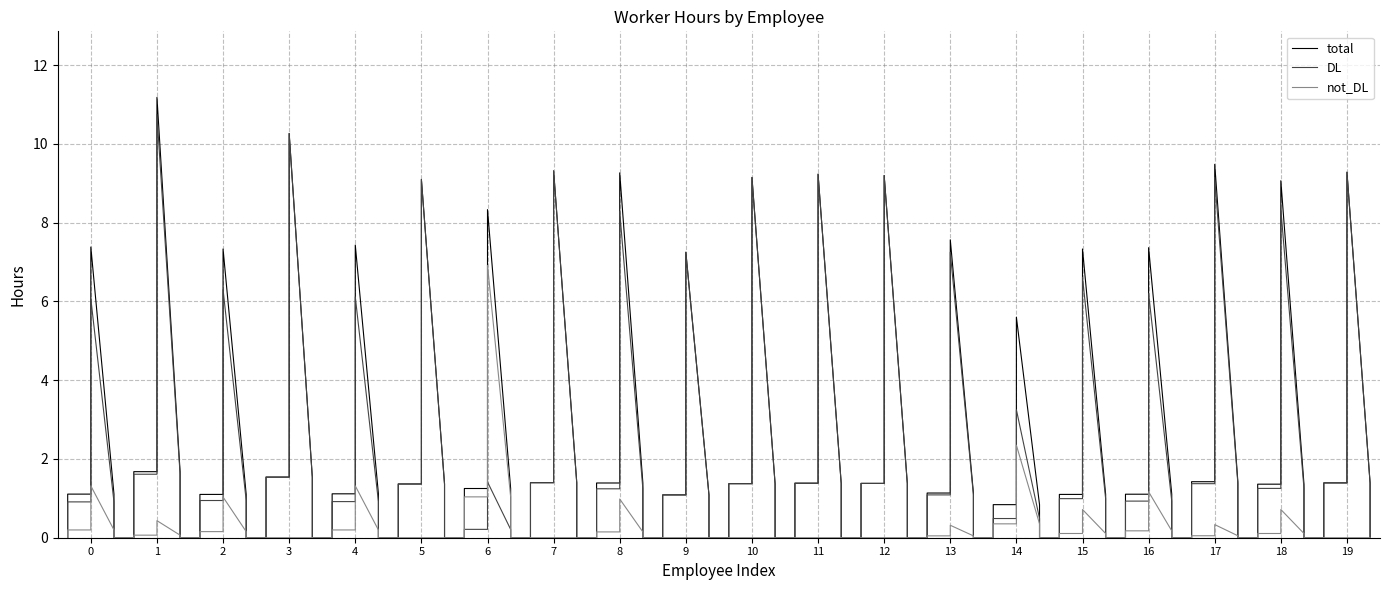

True or false: not_DL has more than 2 points higher than both neighbors.

True